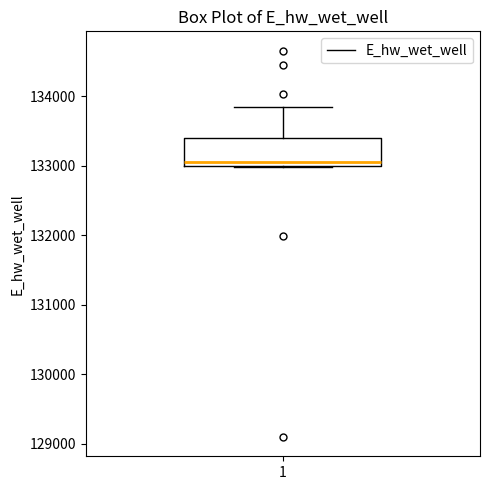

Transcribe this box plot: give where the median line is, the range the box spans, and where the two whiskers end, as read against the y-axis. The values are not printed on the chart, so give them approximately, as read against the axis.

median 133100, box 133000 to 133400, whiskers 133000 to 133900